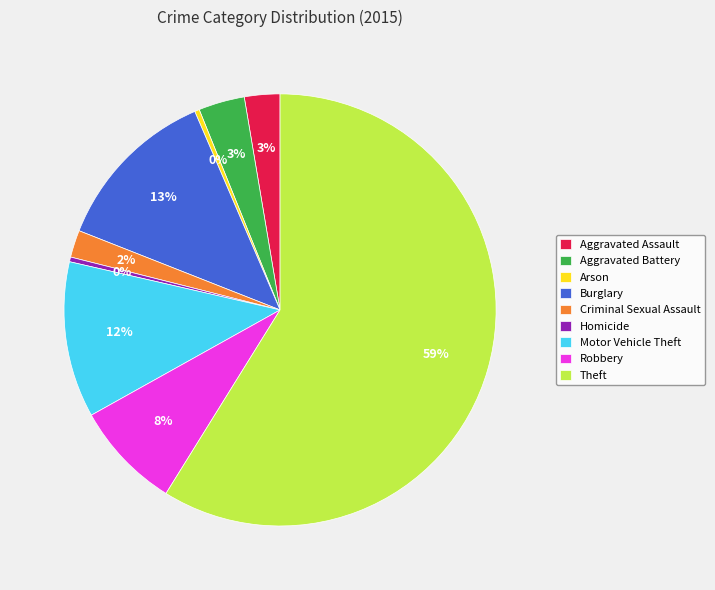

Which slice is the largest?

Theft